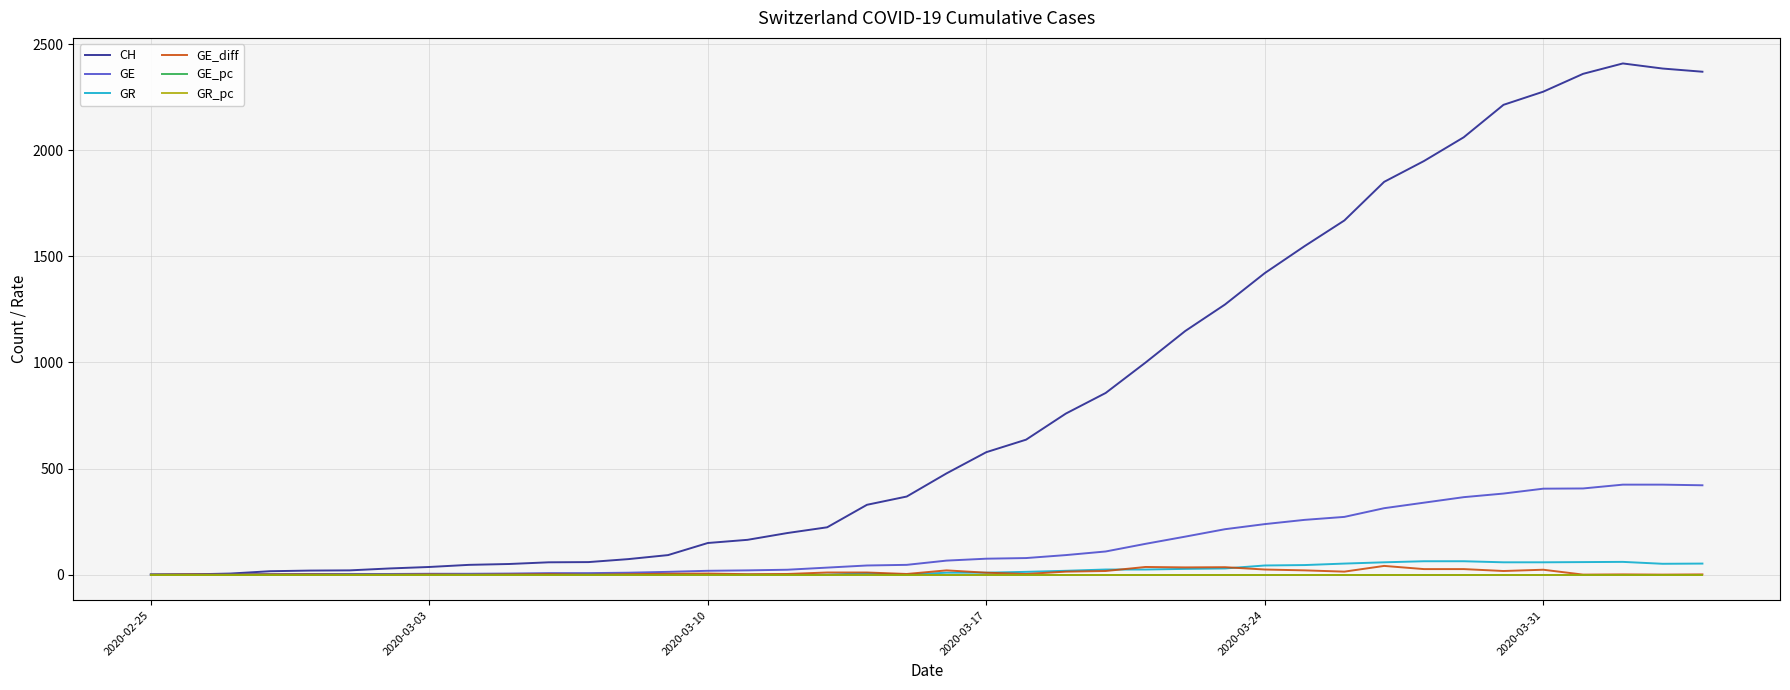

Which series has the largest total across all categories?

CH